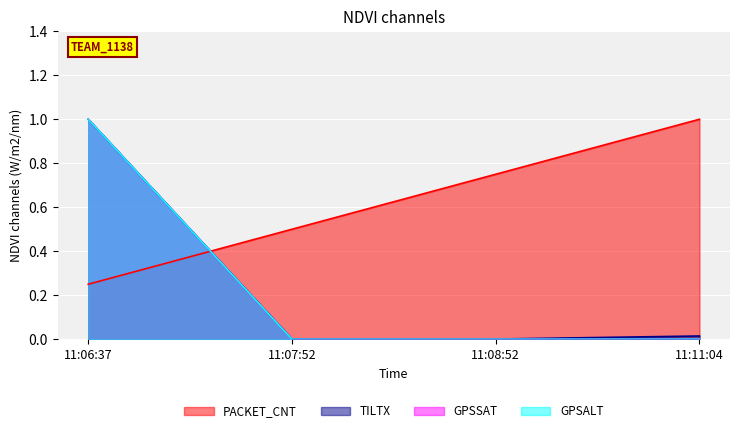

Which category has the highest value in the GPSSAT series?

11:06:37